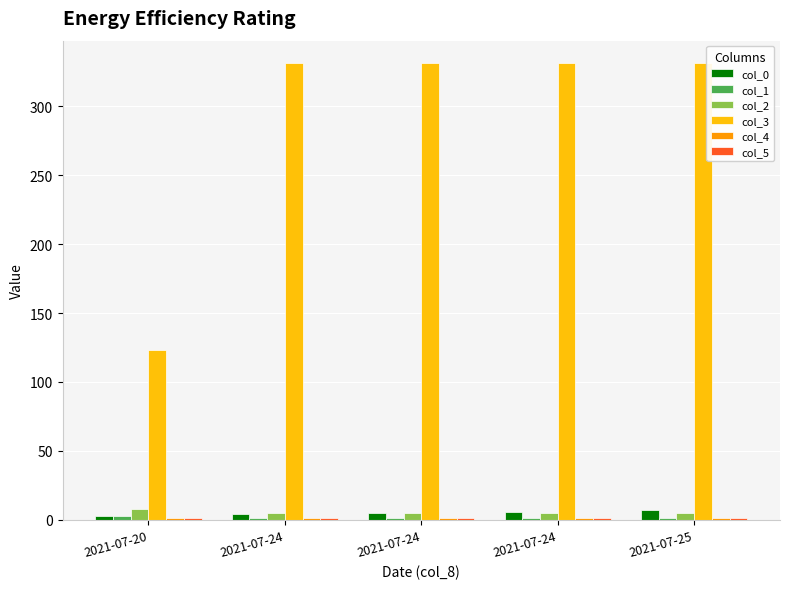

The col_1 series shows 1 at 2021-07-24. True or false?

True